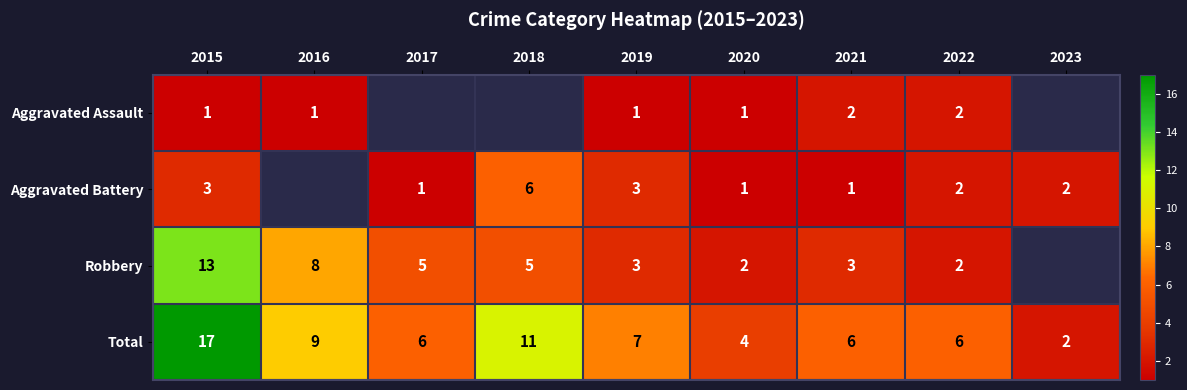

What is the total value across all series at 2020?

8.0